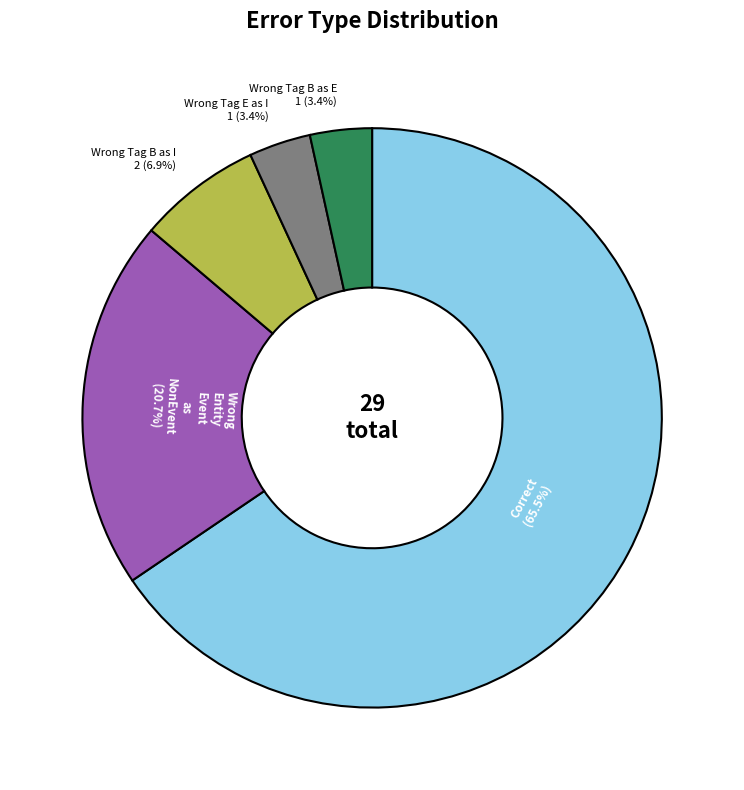

Is there a majority slice in this chart?

Yes